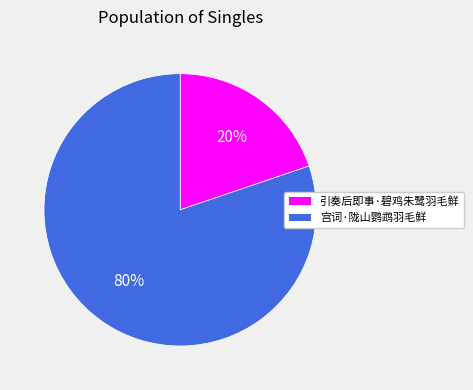

Which category accounts for the majority?

宫词·陇山鹦鹉羽毛鲜